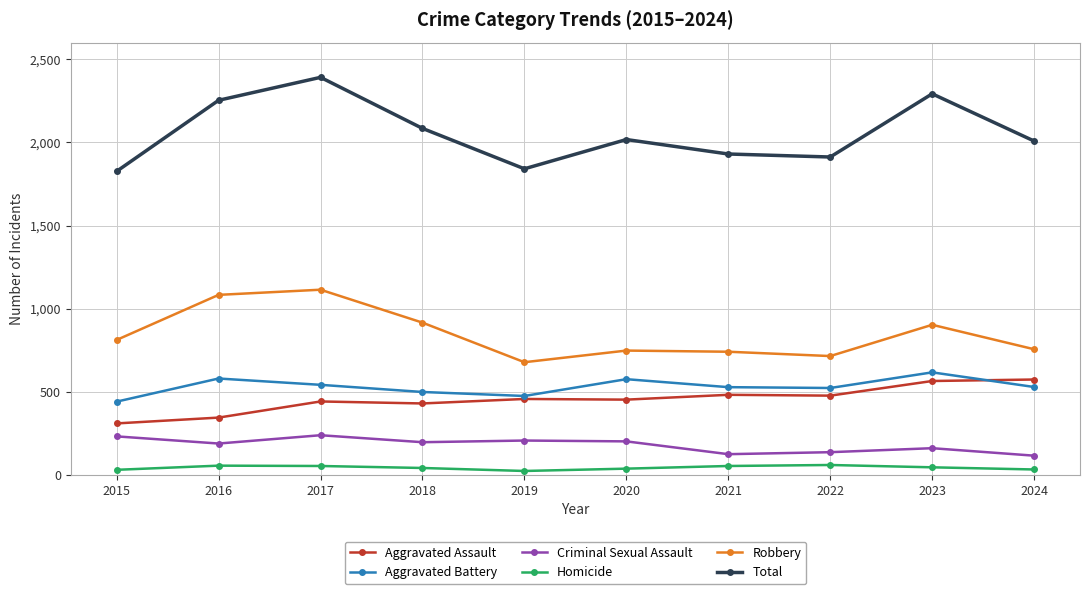

At which category does Total reach its first local peak?

2017